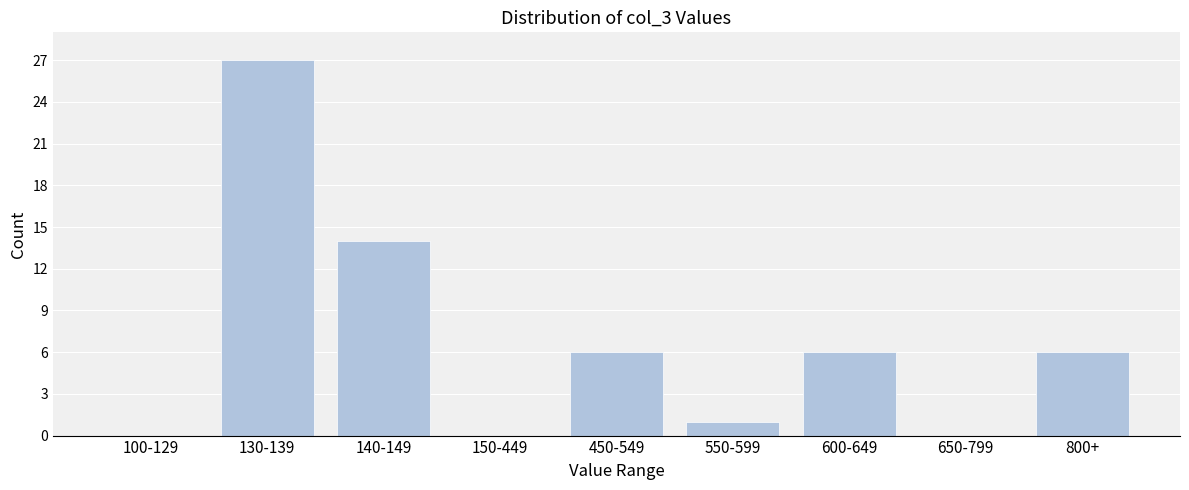

Reading left to right, list all the values displayed in this chart.

100-129=0	130-139=27	140-149=14	150-449=0	450-549=6	550-599=1	600-649=6	650-799=0	800+=6